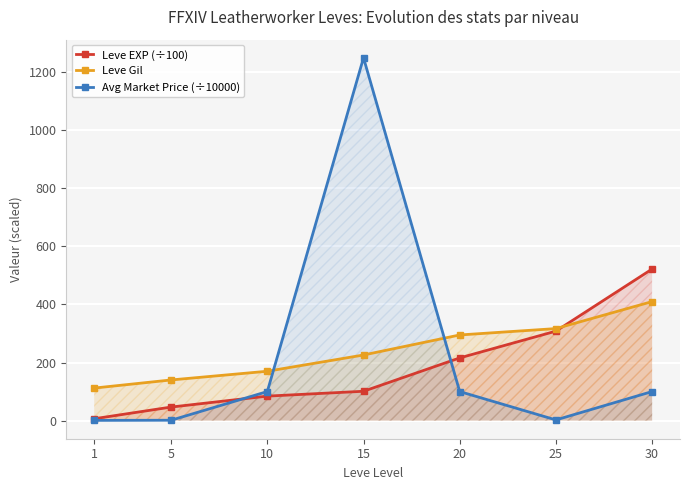

What is the value of the Avg Market Price (÷10000) point at the 7th from the left?

100.0